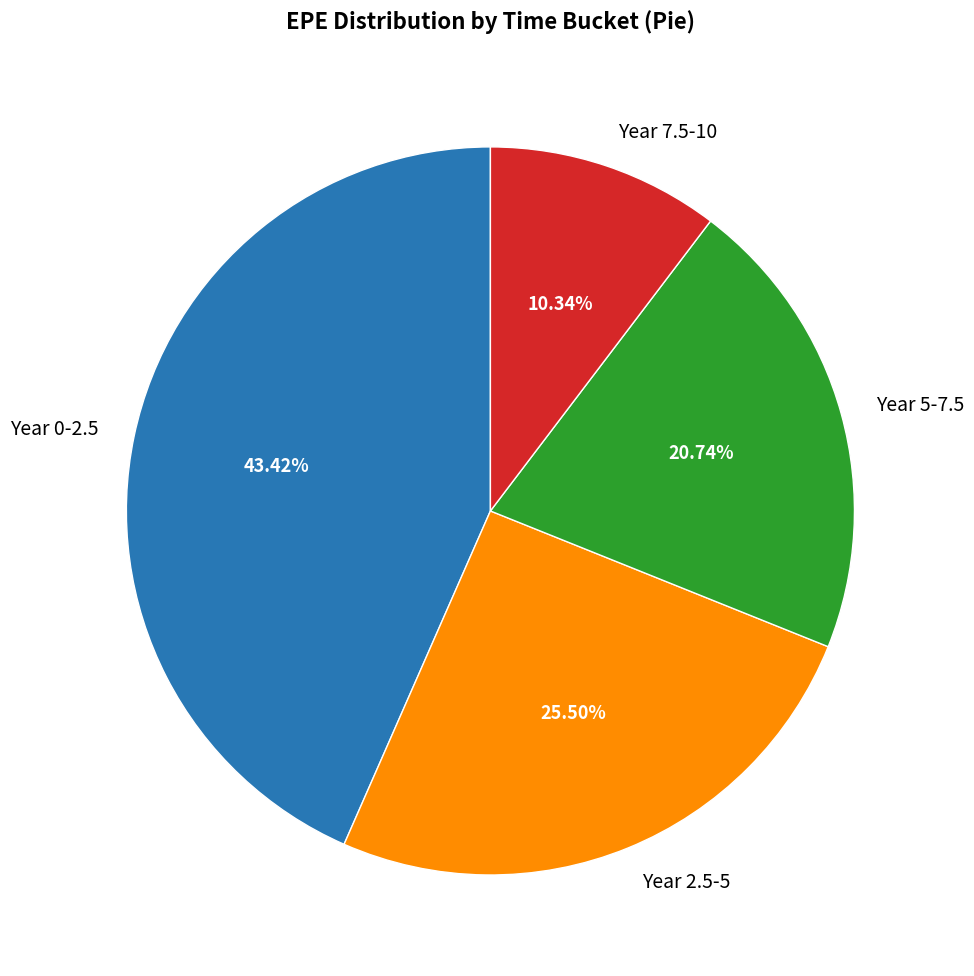

Is there a majority slice in this chart?

No